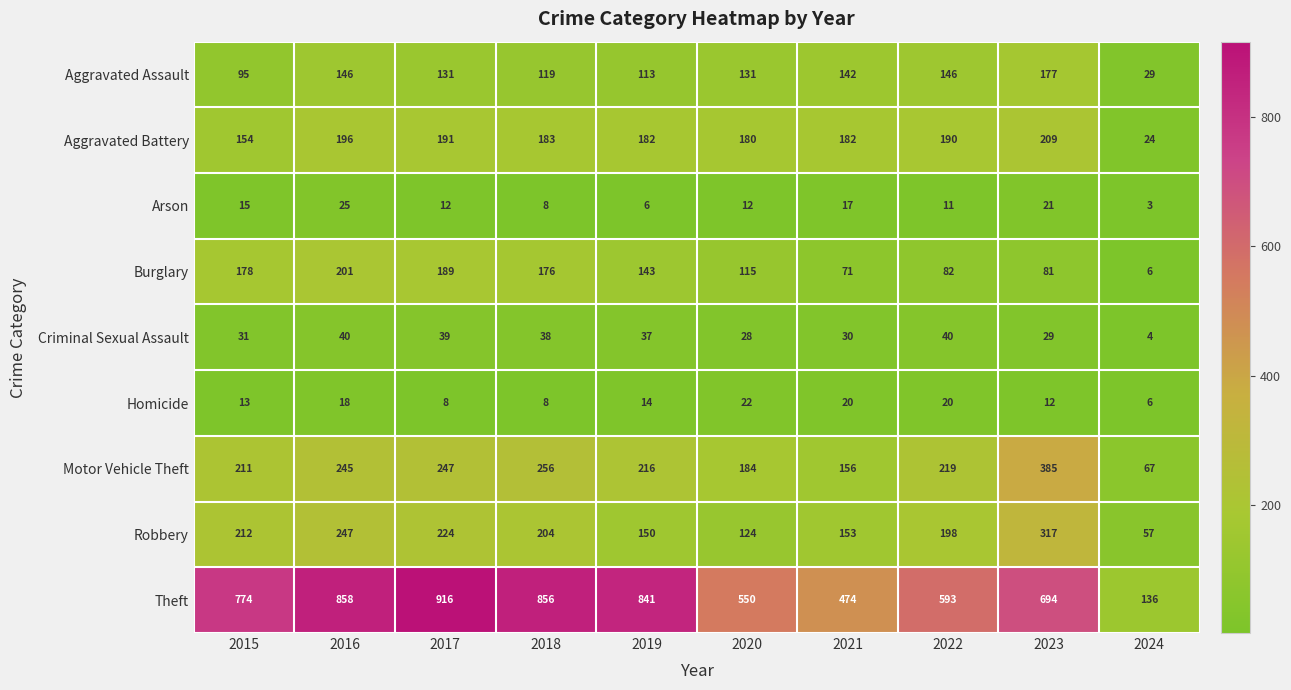

How many data points in Motor Vehicle Theft are less than 219?

5